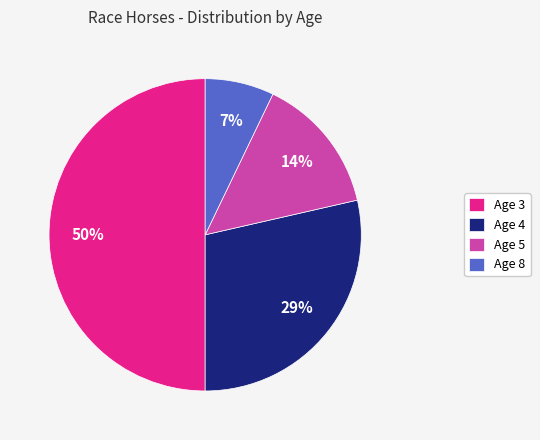

Rank the categories by value from highest to lowest.

Age 3, Age 4, Age 5, Age 8